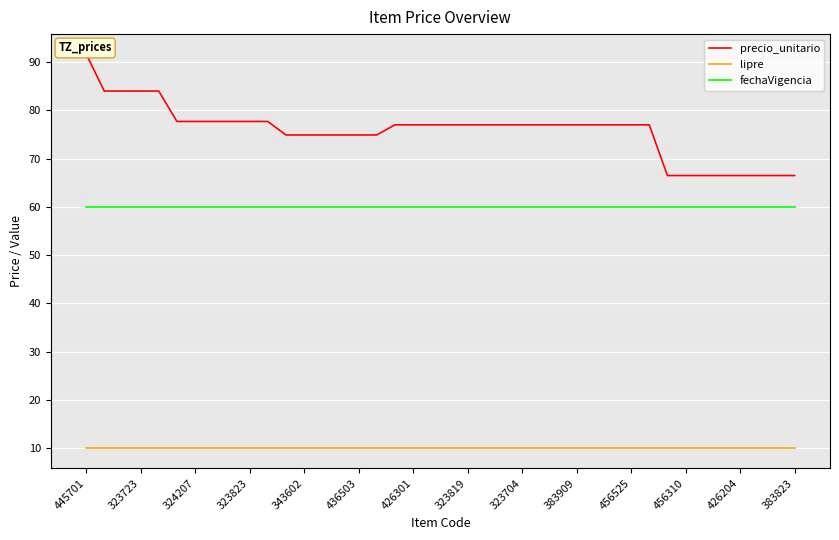

Is the value of fechaVigencia at 436503 greater than the value of lipre at 383823?

Yes